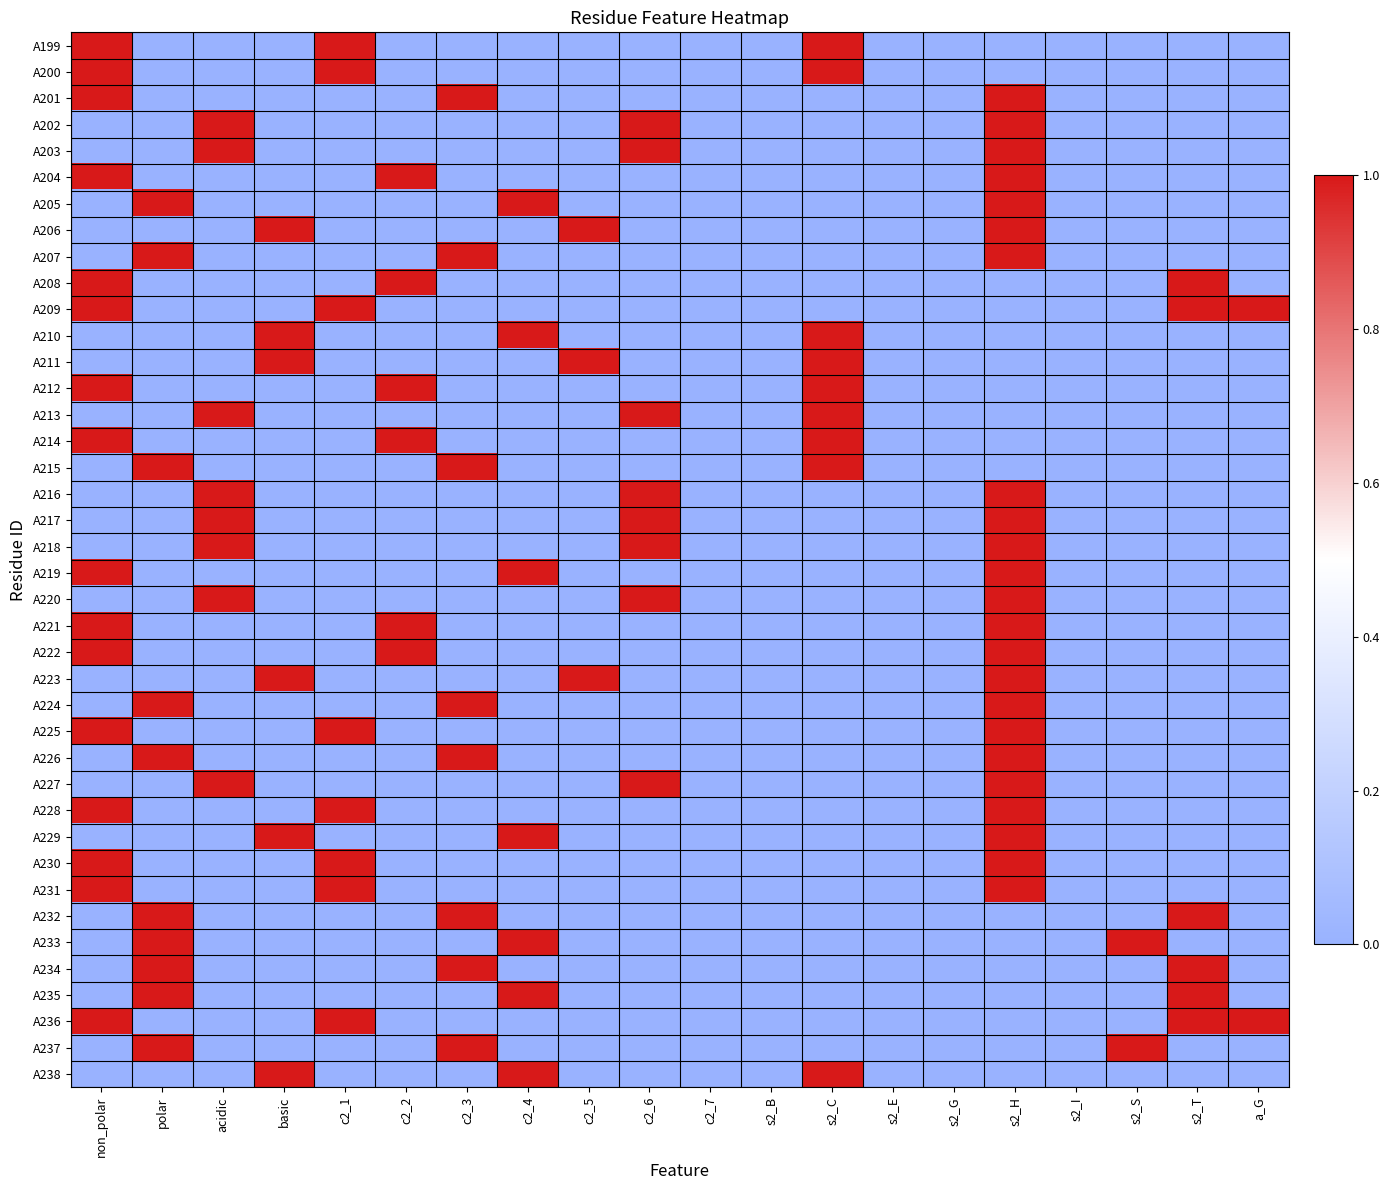

Between s2_S and c2_4, which is larger?

s2_S